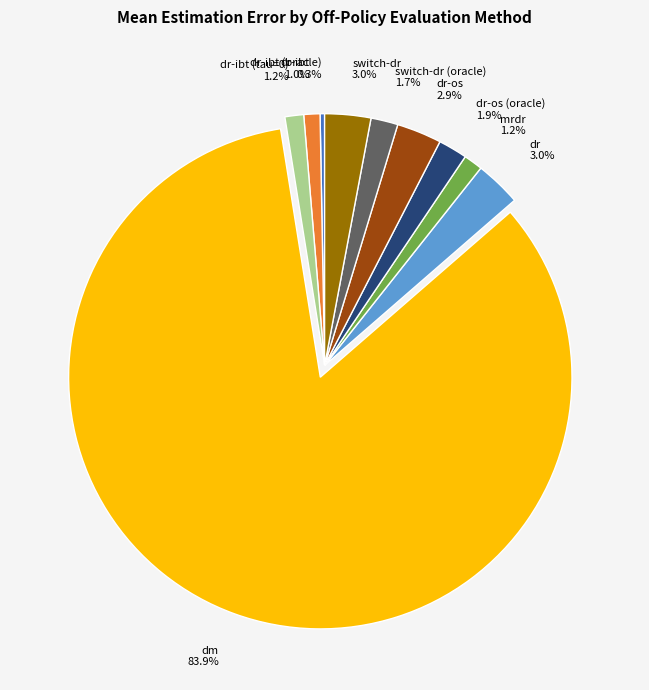

To the nearest percent, what is the average slice percentage?

10%